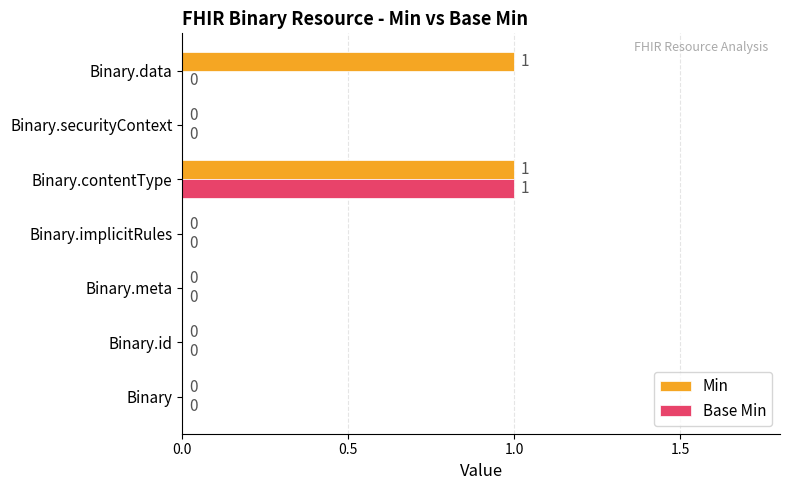

Is it true that Base Min equals -1 at Binary.data?

False